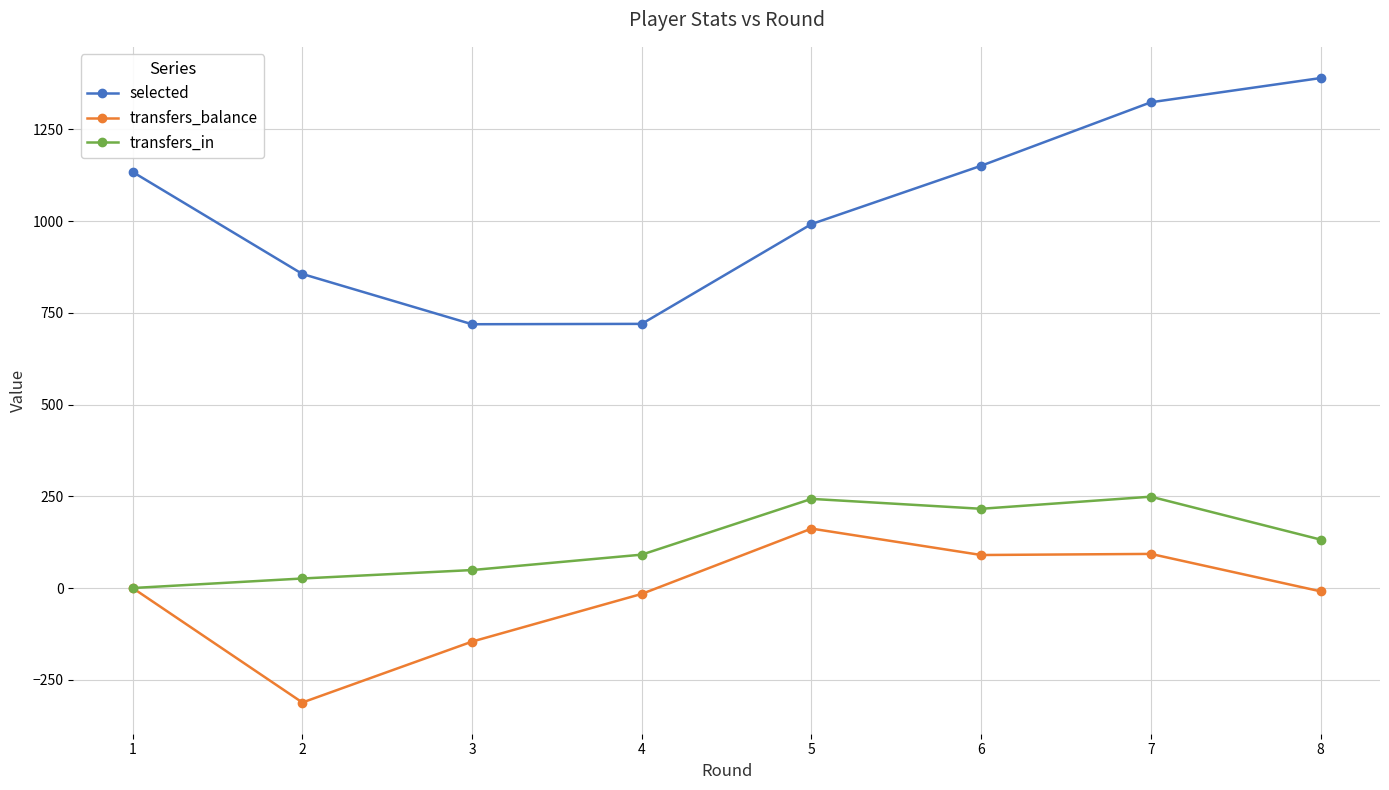

What is the total value across all series at 7?

1666